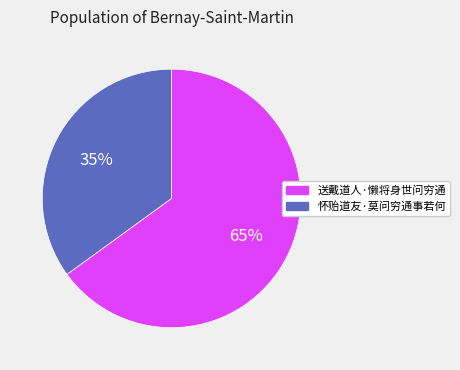

Which category has the biggest portion of the pie?

送戴道人·懒将身世问穷通